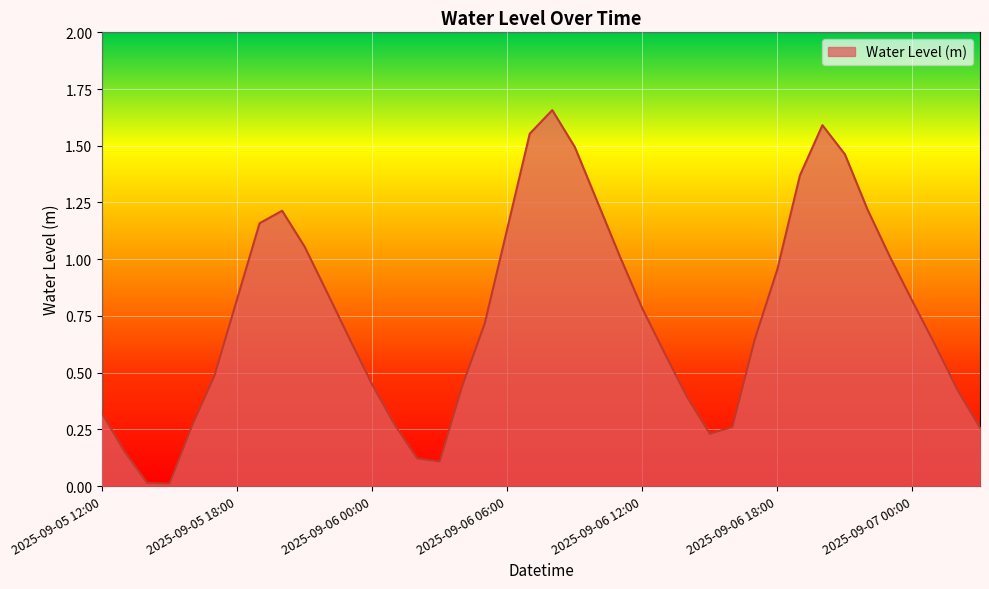

List the labels in order of value, smallest first.

2025-09-05 15:00, 2025-09-05 14:00, 2025-09-06 03:00, 2025-09-06 02:00, 2025-09-05 13:00, 2025-09-06 15:00, 2025-09-07 03:00, 2025-09-06 16:00, 2025-09-05 16:00, 2025-09-06 01:00, 2025-09-05 12:00, 2025-09-06 14:00, 2025-09-07 02:00, 2025-09-06 04:00, 2025-09-06 00:00, 2025-09-05 17:00, 2025-09-06 13:00, 2025-09-07 01:00, 2025-09-06 17:00, 2025-09-05 23:00, 2025-09-06 05:00, 2025-09-06 12:00, 2025-09-07 00:00, 2025-09-05 18:00, 2025-09-05 22:00, 2025-09-06 18:00, 2025-09-06 23:00, 2025-09-06 11:00, 2025-09-05 21:00, 2025-09-06 06:00, 2025-09-05 19:00, 2025-09-05 20:00, 2025-09-06 22:00, 2025-09-06 10:00, 2025-09-06 19:00, 2025-09-06 21:00, 2025-09-06 09:00, 2025-09-06 07:00, 2025-09-06 20:00, 2025-09-06 08:00